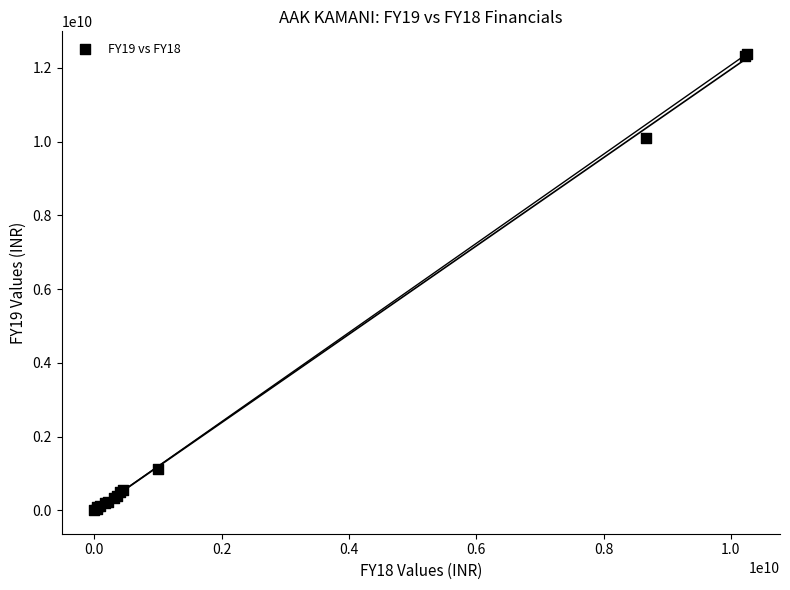

What Y value in the scatter plot is closest to 6189450000?

10104200000